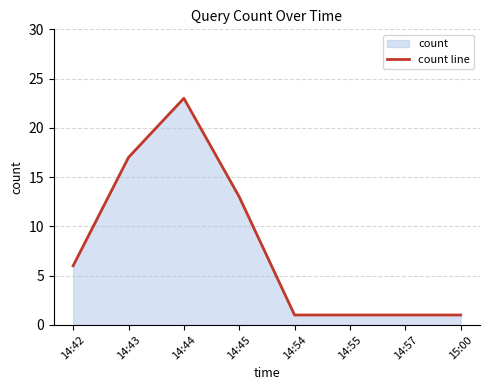

What is the label of the 8th point from the right?

14:42